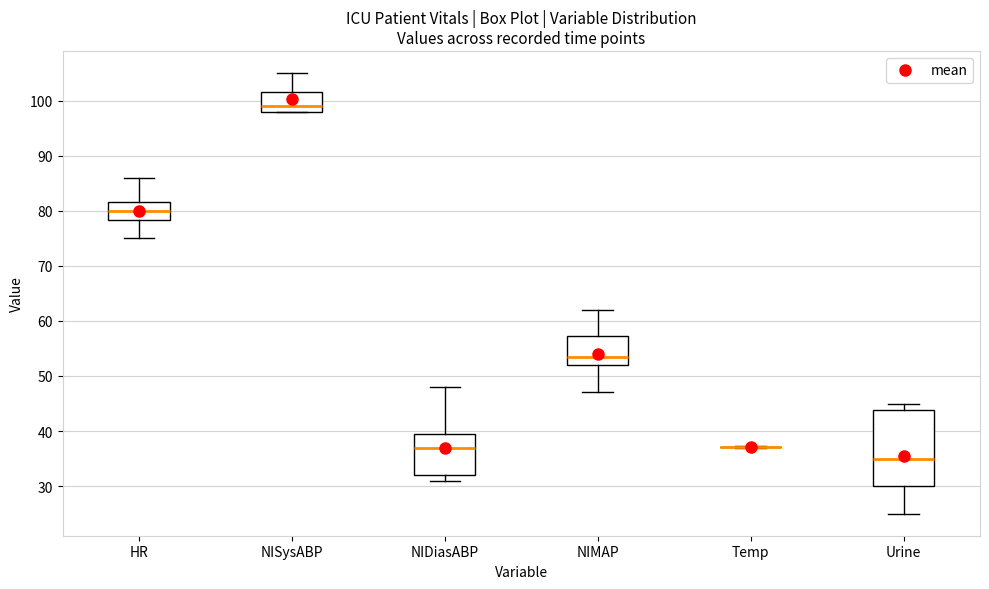

Where does the lower whisker of the box for HR end on the y-axis? The values are not printed on the chart, so give them approximately, as read against the axis.

75